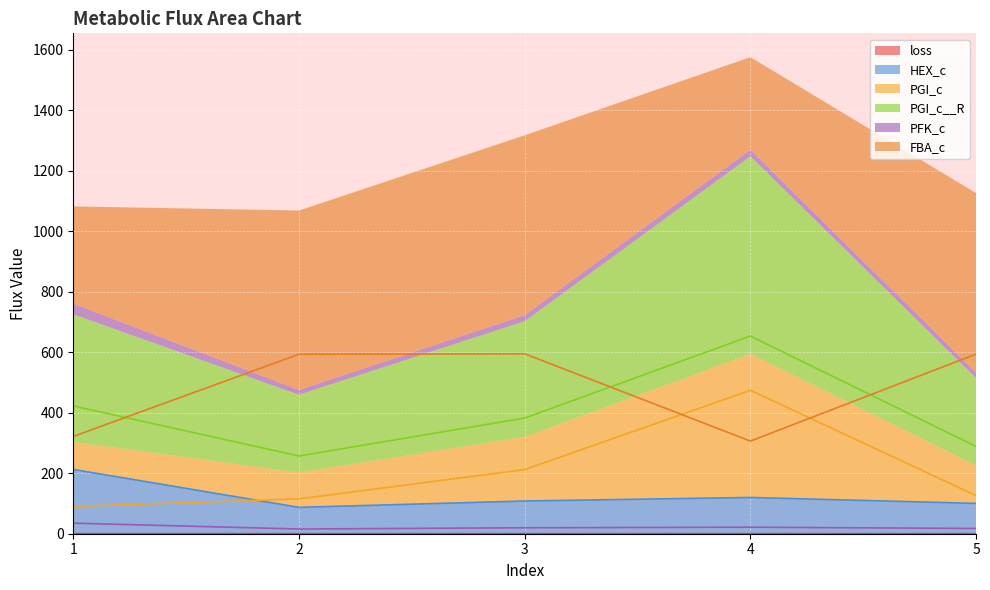

Reading left to right, what are all the values shown in this chart?

loss: 1=0.2	2=0.2	3=0.2	4=0.2	5=0.2
HEX_c: 1=212.5	2=87.2	3=108.1	4=119.9	5=100.2
PGI_c: 1=90.4	2=115.1	3=212.0	4=474.1	5=125.9
PGI_c__R: 1=422.4	2=257.0	3=382.3	4=653.5	5=288.4
PFK_c: 1=34.9	2=15.6	3=19.7	4=21.5	5=17.4
FBA_c: 1=321.6	2=593.3	3=594.8	4=306.2	5=593.8